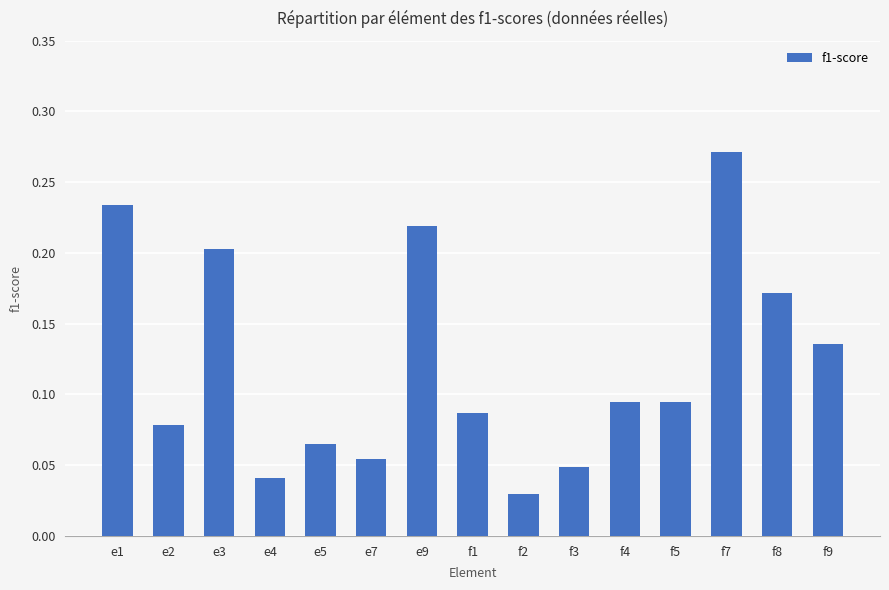

What is the label of the 1st bar from the left?

e1